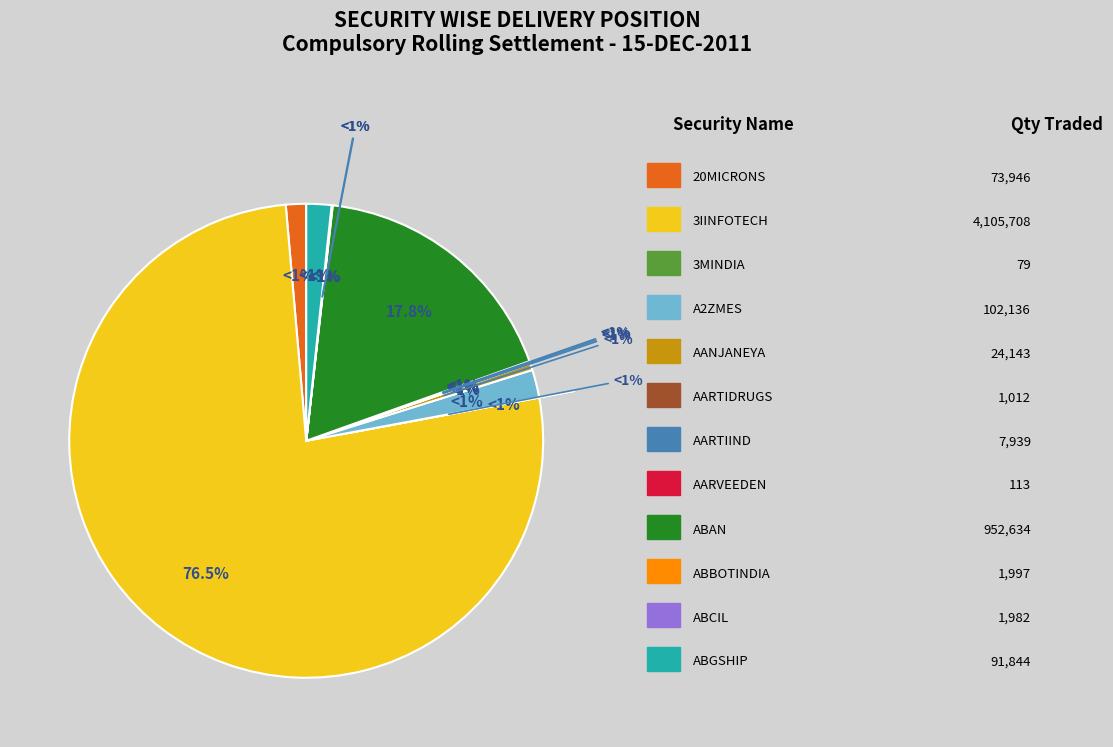

How many slices are in this pie chart?

12